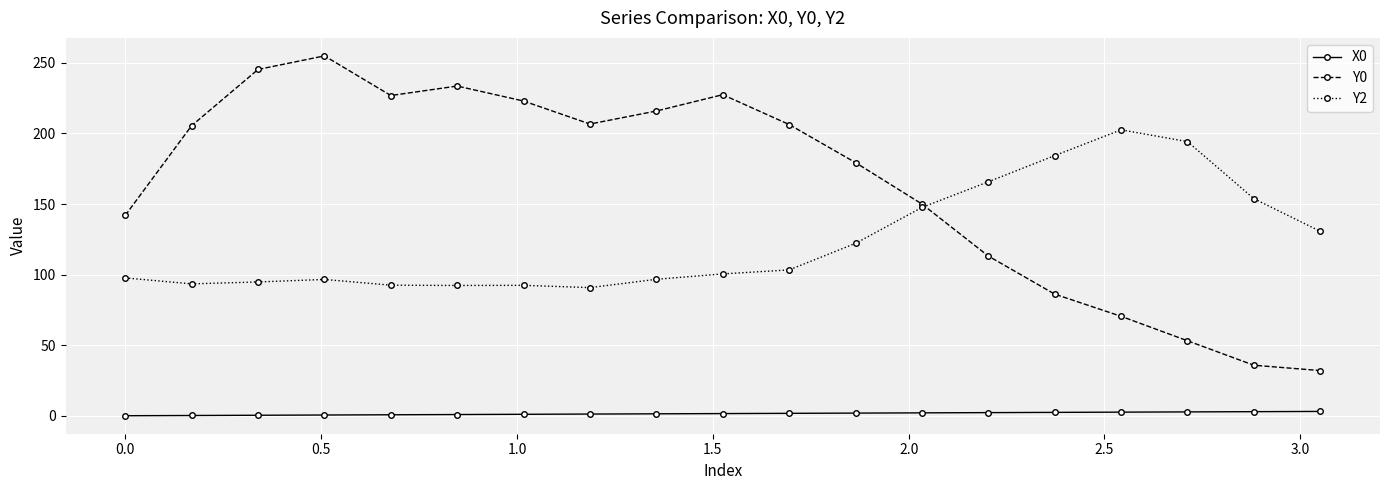

List the series in order of their overall mean, highest first.

Y0, Y2, X0